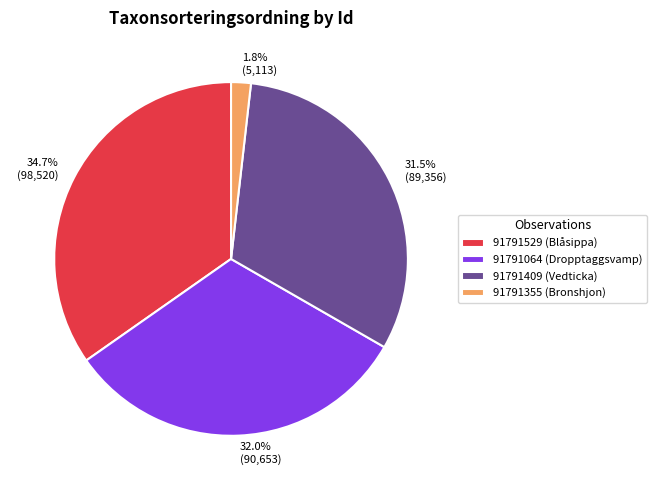

To the nearest percent, what is the average slice percentage?

25%